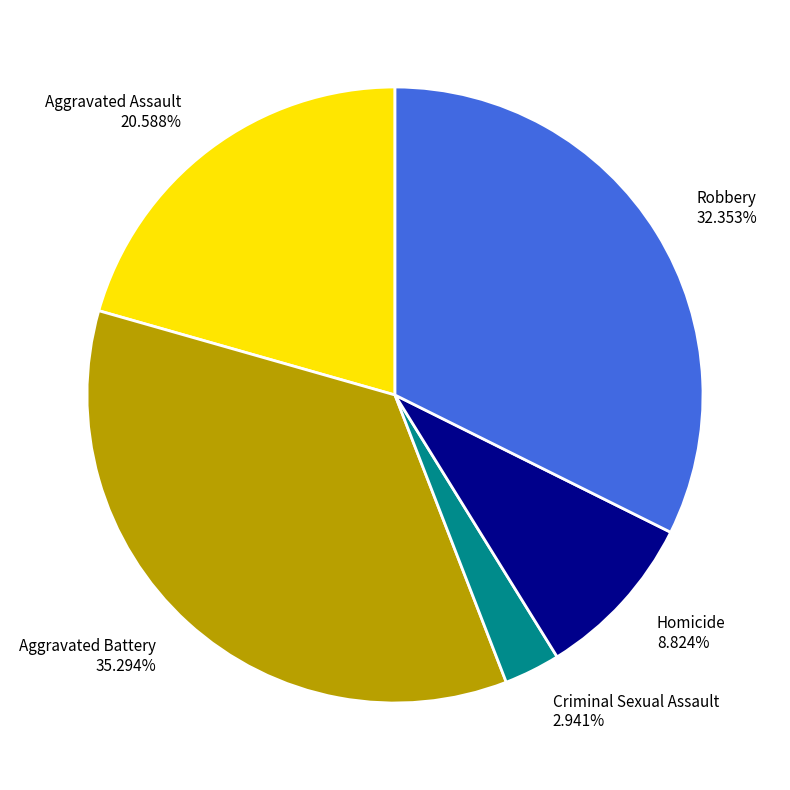

Which has a higher value, Aggravated Assault or Homicide?

Aggravated Assault